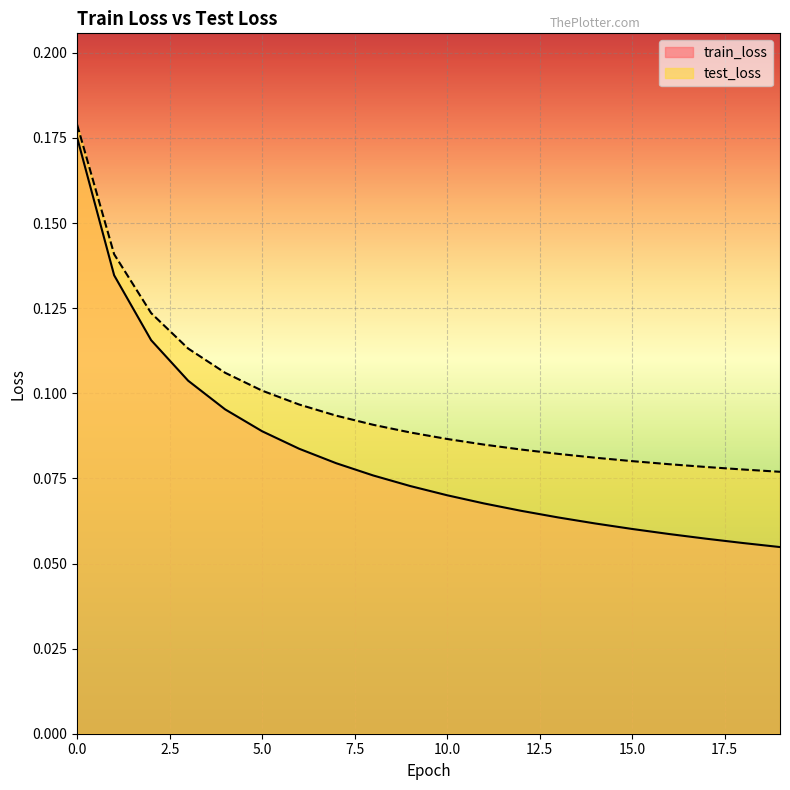

Which category has the lowest value across all series?

19